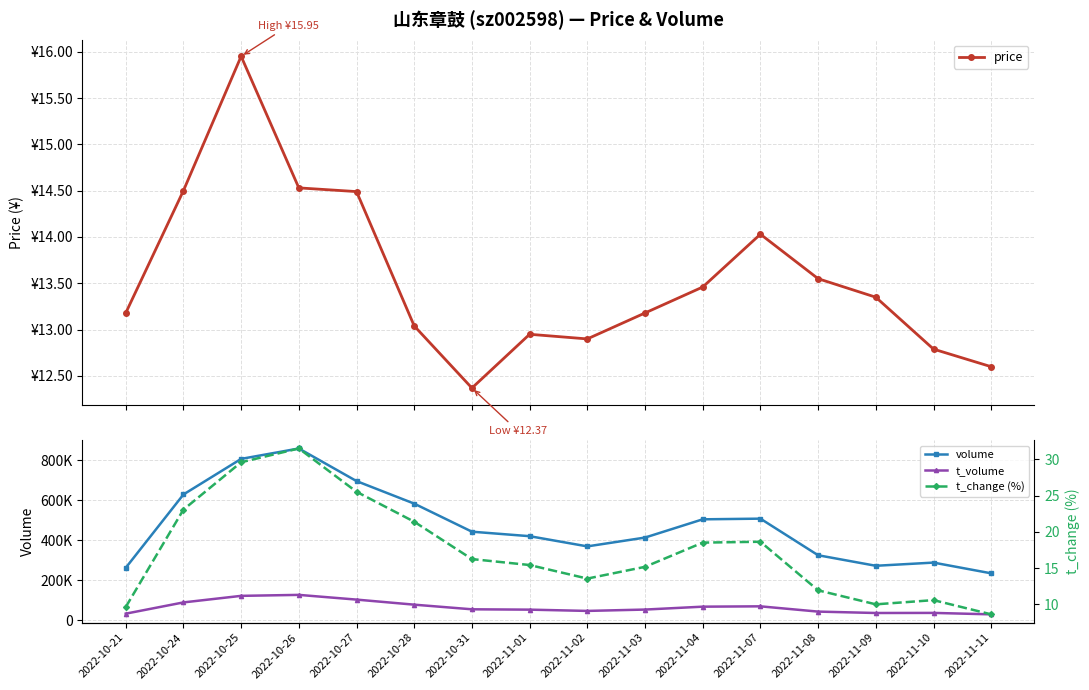

At which category does the chart reach its peak across all series?

2022-10-26